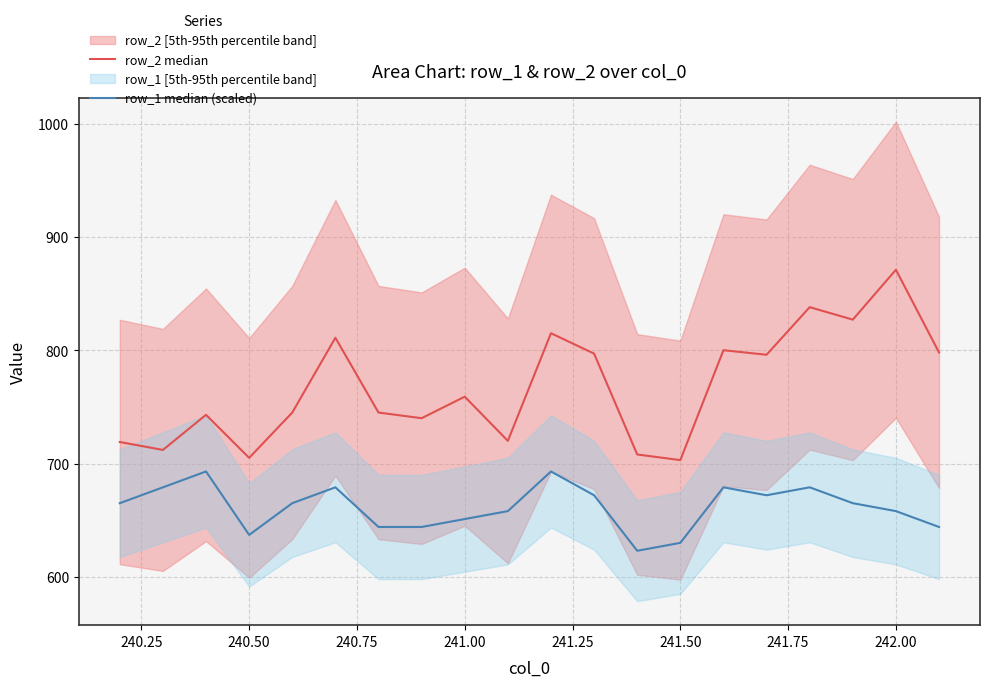

True or false: row_1 median (scaled) has a value of 287 at 19.

False